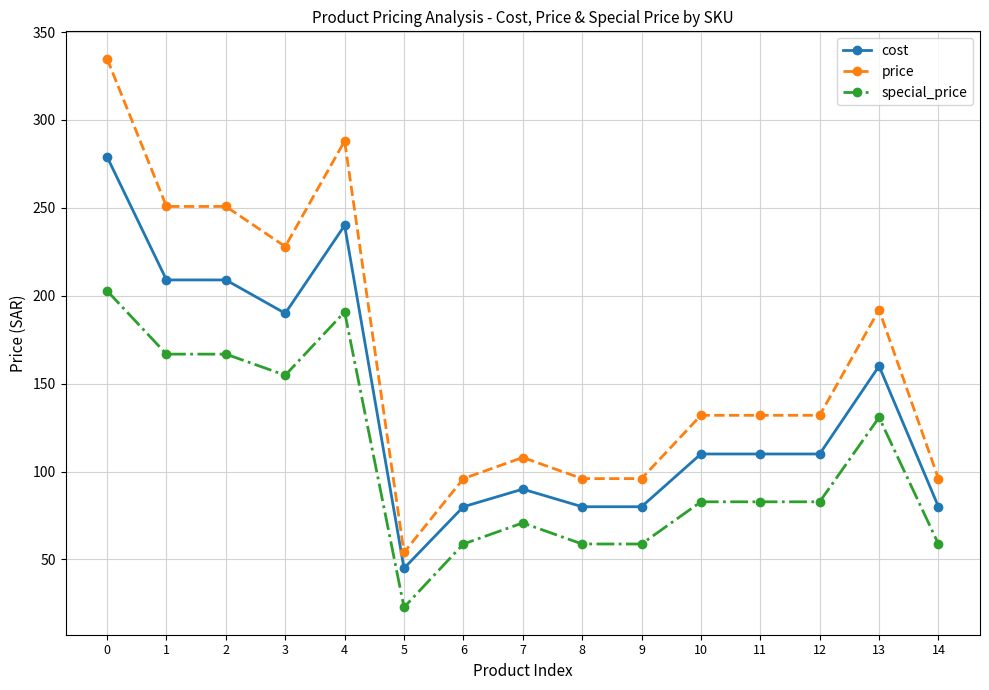

Reading right to left, extract all data points from this chart.

cost: 80.0	160.0	110.0	110.0	110.0	80.0	80.0	90.0	80.0	45.0	240.0	190.0	209.0	209.0	279.0
price: 96.0	192.0	132.0	132.0	132.0	96.0	96.0	108.0	96.0	54.0	288.0	228.0	250.8	250.8	334.8
special_price: 58.8	130.8	82.8	82.8	82.8	58.8	58.8	70.8	58.8	22.8	190.8	154.8	166.8	166.8	202.8